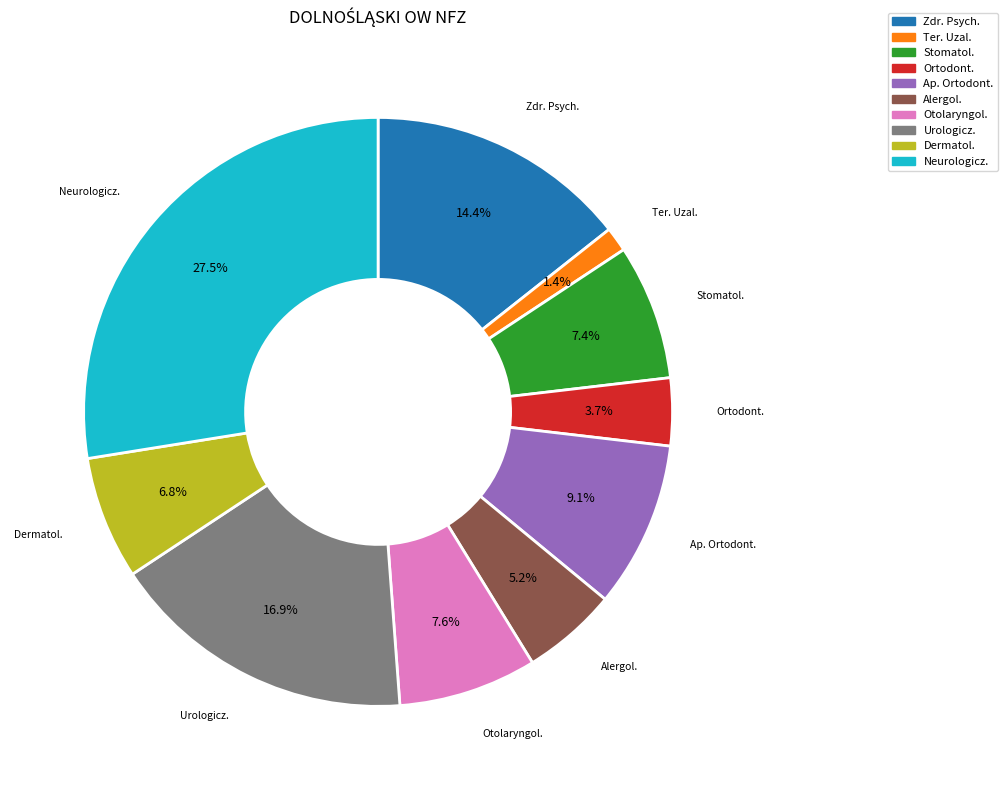

Is there a majority slice in this chart?

No